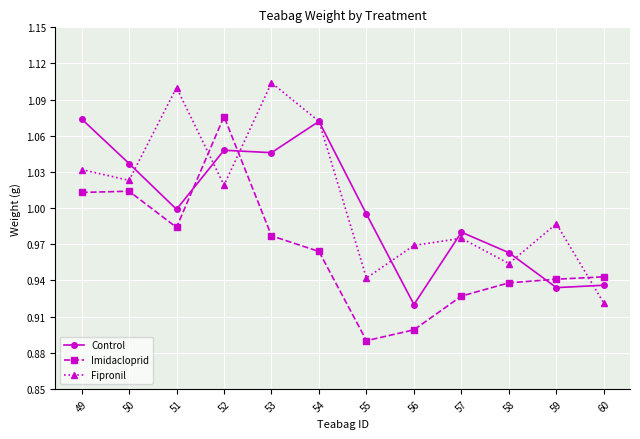

True or false: Control has more than 1 interior local peaks.

True